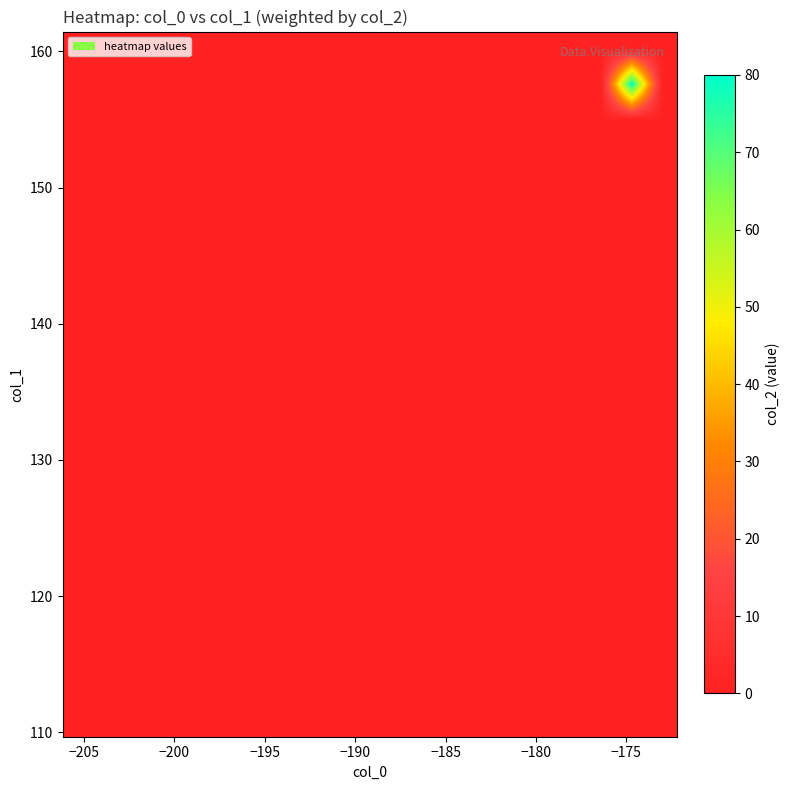

At how many categories does at least one series exceed 17?

1